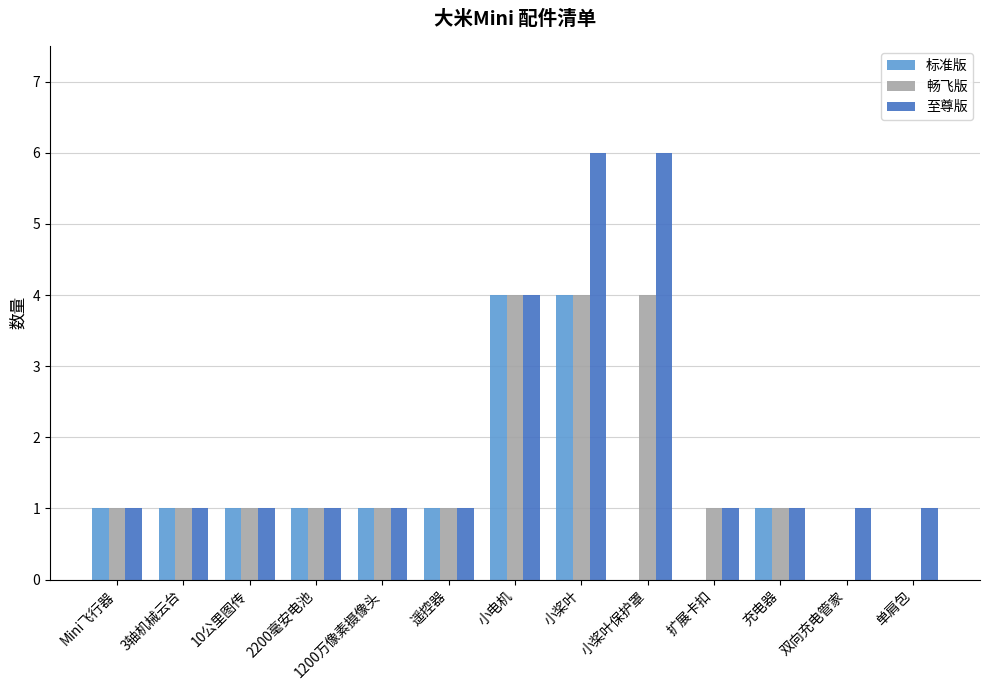

Does the chart contain stacked bars?

No